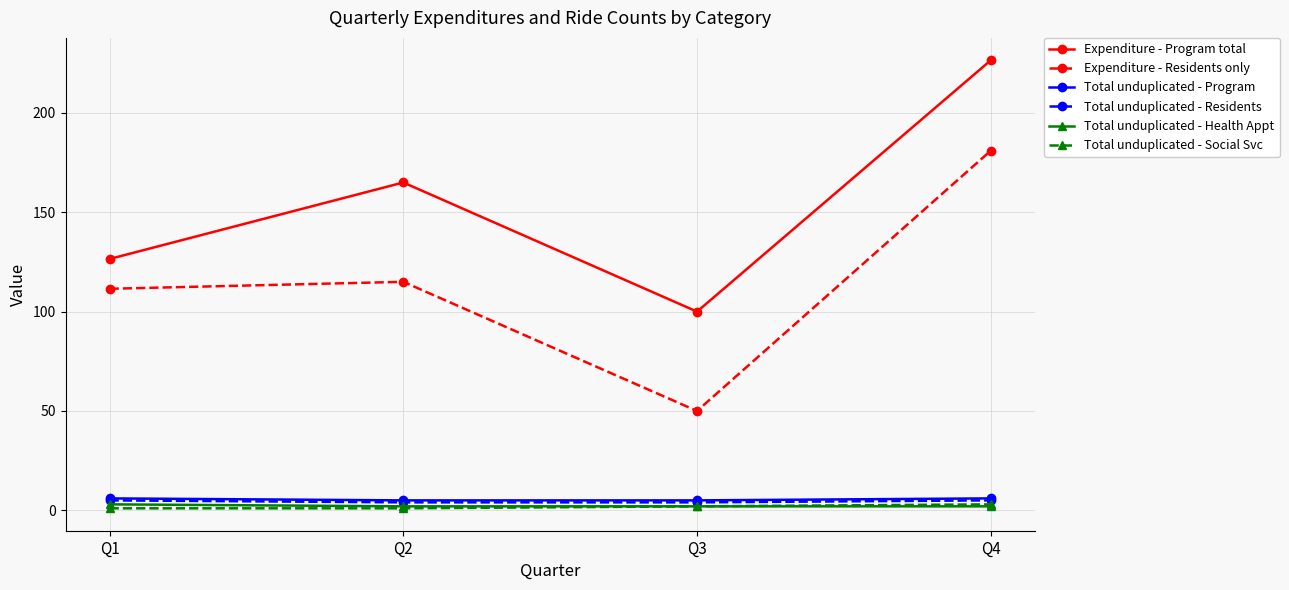

What is the difference between the highest and lowest values at Q3?

98.0